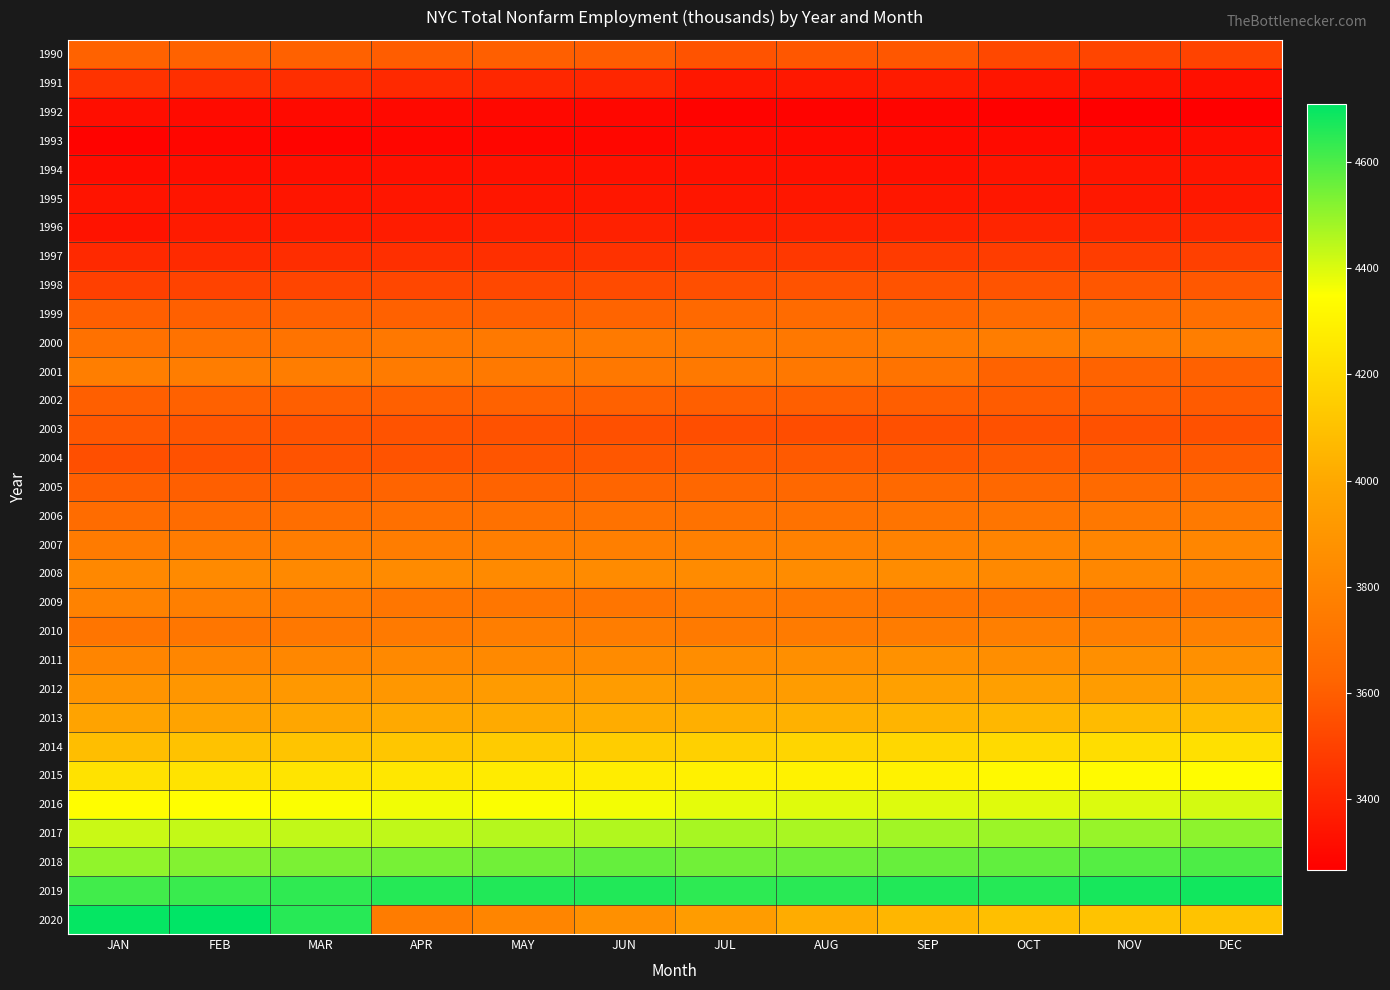

What is the total value across all series at JUN?

117017.5